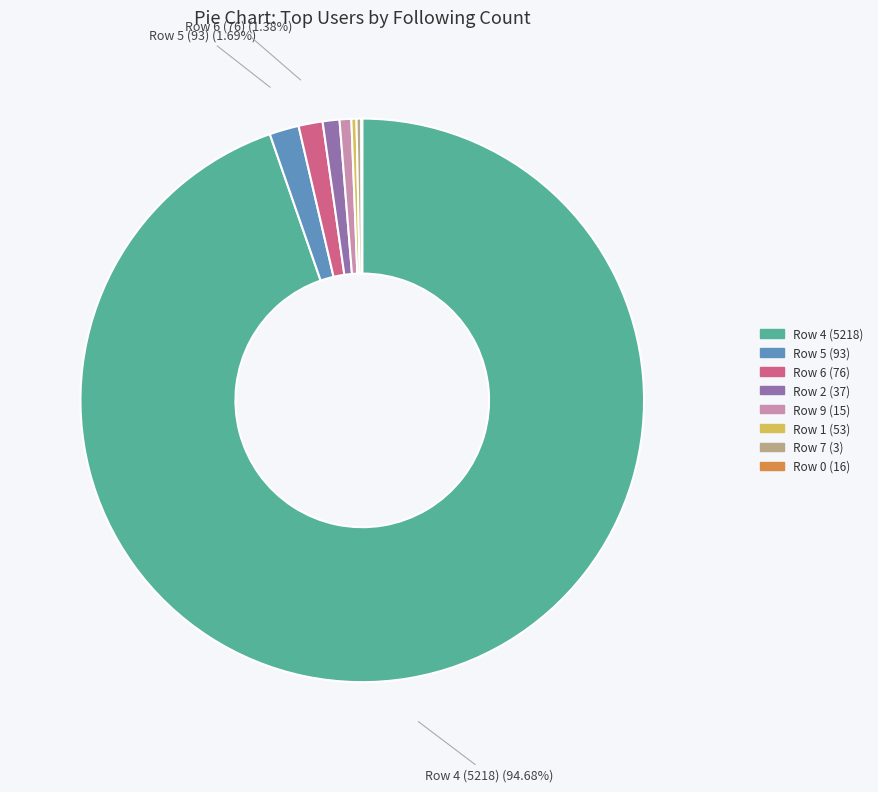

To the nearest percent, what is the average slice percentage?

12%